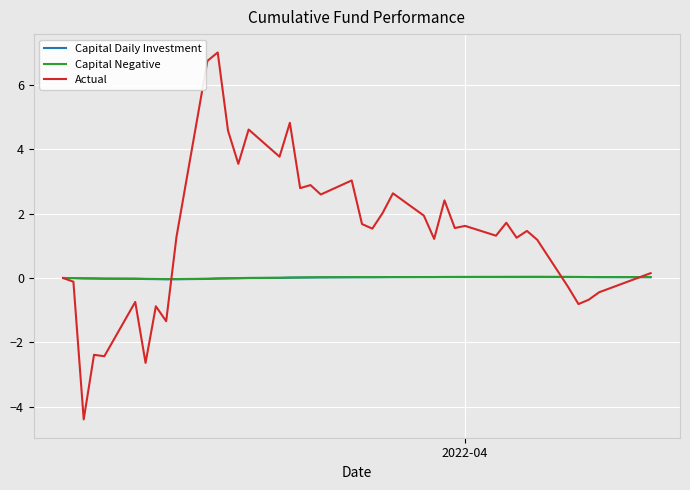

What is the minimum value for Actual?

-4.4